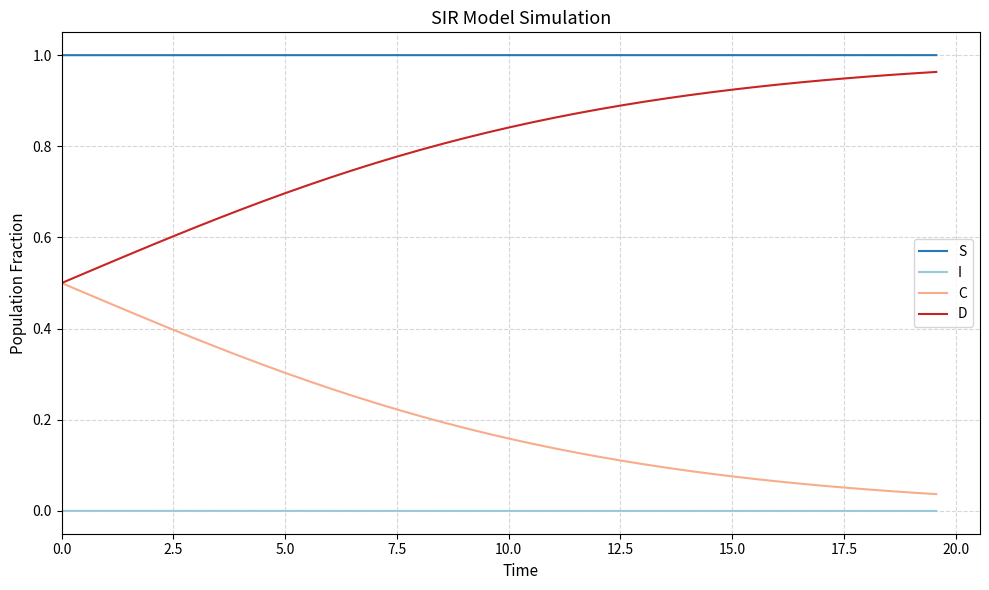

True or false: C and I intersect in this chart.

False